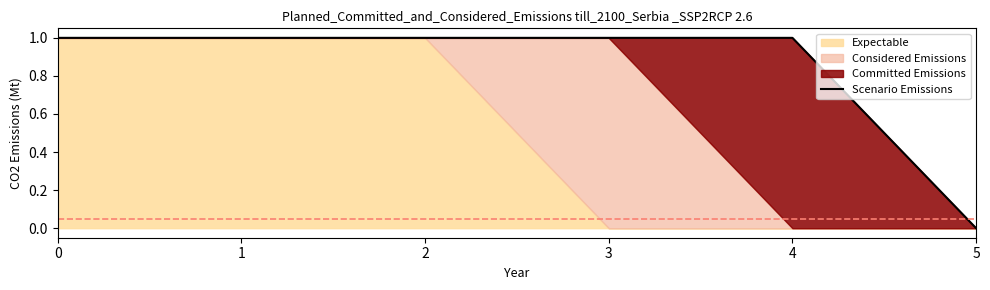

List the labels in order of value, largest first.

0, 1, 2, 3, 4, 5